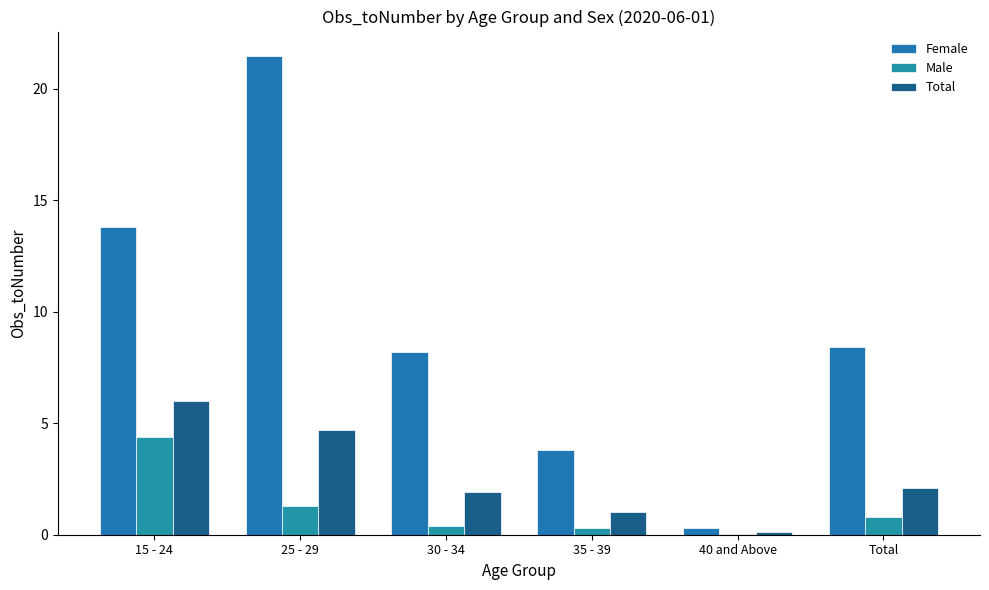

What is the average value of the Female series?

9.3